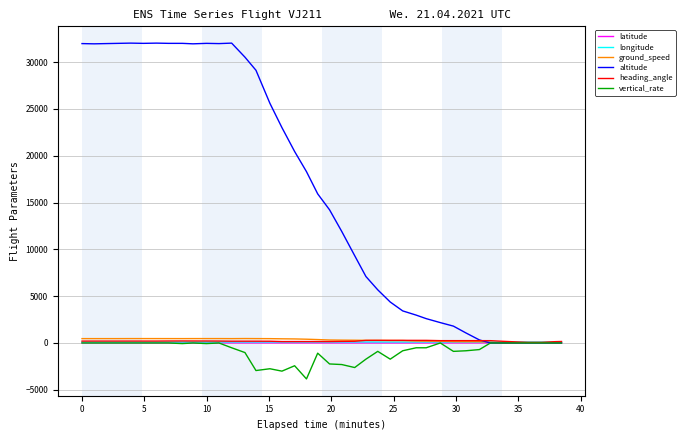

What are all the series names shown in the legend?

latitude, longitude, ground_speed, altitude, heading_angle, vertical_rate